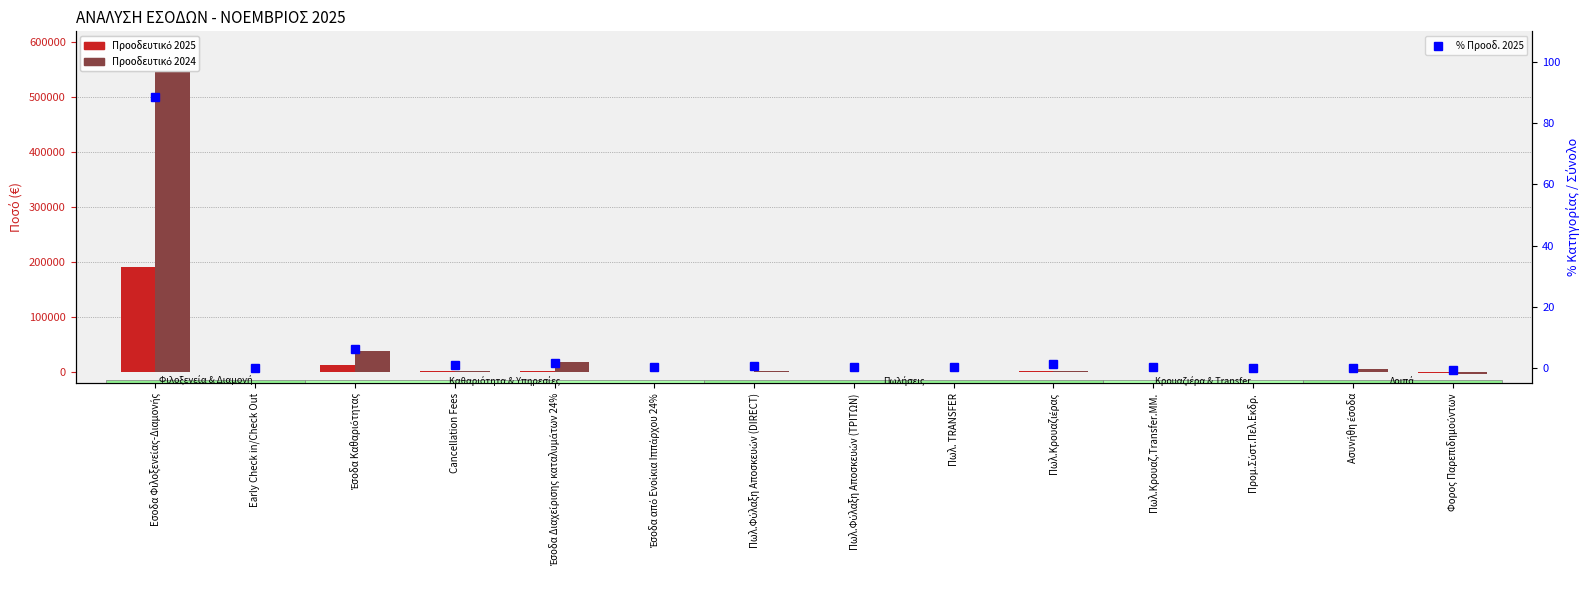

Reading left to right, list all the values displayed in this chart.

Προοδευτικό 2025: Εσοδα Φιλοξενείας-Διαμονής=191311.3	Early Check in/Check Out=44.2	Έσοδα Καθαριότητας=13159.8	Cancellation Fees=2225.6	Έσοδα Διαχείρισης καταλυμάτων 24%=3326.7	Έσοδα από Ενοίκια Ιππάρχου 24%=500.0	Πωλ.Φύλαξη Αποσκευών (DIRECT)=1175.1	Πωλ.Φύλαξη Αποσκευών (ΤΡΙΤΩΝ)=673.3	Πωλ. TRANSFER=464.6	Πωλ.Κρουαζιέρας=3230.1	Πωλ.Κρουαζ.Transfer.MM.=495.6	Προμ.Σύστ.Πελ.Εκδρ.=250.7	Ασυνήθη έσοδα=264.4	Φορος Παρεπιδημούντων=-1281.9
Προοδευτικό 2024: Εσοδα Φιλοξενείας-Διαμονής=547377.0	Early Check in/Check Out=0.0	Έσοδα Καθαριότητας=39689.8	Cancellation Fees=2684.7	Έσοδα Διαχείρισης καταλυμάτων 24%=18746.1	Έσοδα από Ενοίκια Ιππάρχου 24%=1100.0	Πωλ.Φύλαξη Αποσκευών (DIRECT)=2742.3	Πωλ.Φύλαξη Αποσκευών (ΤΡΙΤΩΝ)=0.0	Πωλ. TRANSFER=538.3	Πωλ.Κρουαζιέρας=2727.4	Πωλ.Κρουαζ.Transfer.MM.=524.1	Προμ.Σύστ.Πελ.Εκδρ.=1268.1	Ασυνήθη έσοδα=6087.7	Φορος Παρεπιδημούντων=-2920.3
% Προοδ. 2025: Εσοδα Φιλοξενείας-Διαμονής=88.6	Early Check in/Check Out=0.0	Έσοδα Καθαριότητας=6.1	Cancellation Fees=1.0	Έσοδα Διαχείρισης καταλυμάτων 24%=1.5	Έσοδα από Ενοίκια Ιππάρχου 24%=0.2	Πωλ.Φύλαξη Αποσκευών (DIRECT)=0.5	Πωλ.Φύλαξη Αποσκευών (ΤΡΙΤΩΝ)=0.3	Πωλ. TRANSFER=0.2	Πωλ.Κρουαζιέρας=1.5	Πωλ.Κρουαζ.Transfer.MM.=0.2	Προμ.Σύστ.Πελ.Εκδρ.=0.1	Ασυνήθη έσοδα=0.1	Φορος Παρεπιδημούντων=-0.6